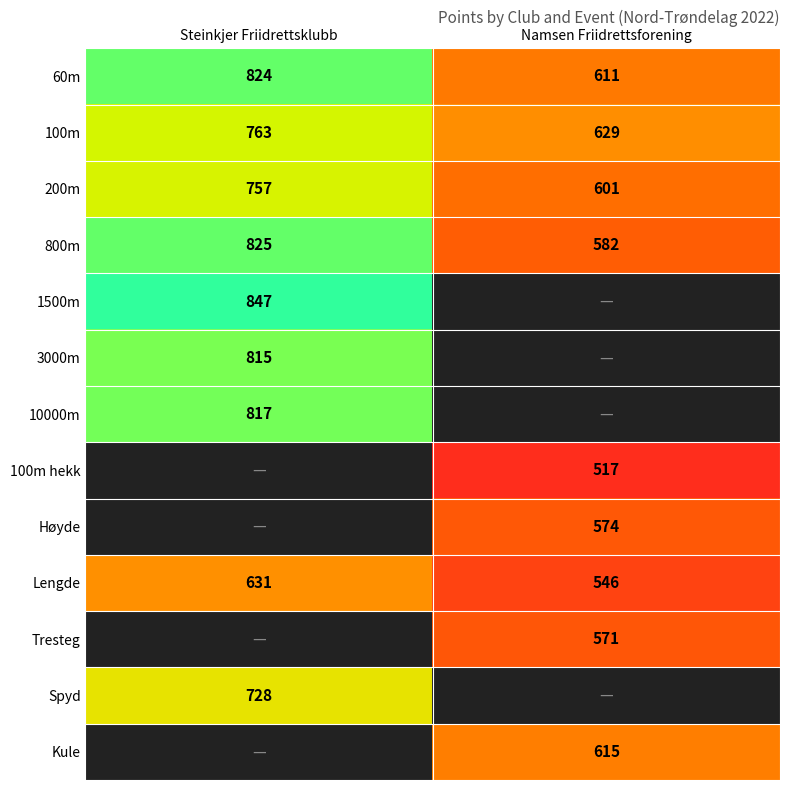

At which label does 800m reach its peak?

Steinkjer Friidrettsklubb